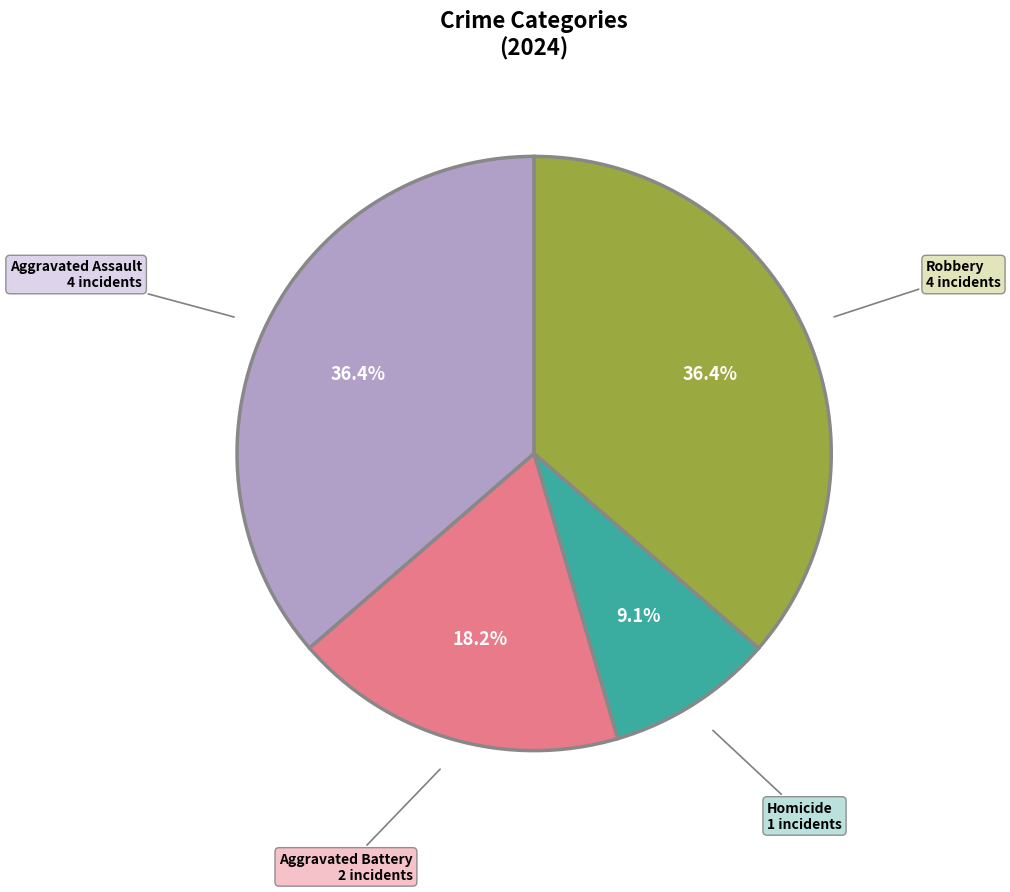

Is there any slice that represents more than half of the pie?

No